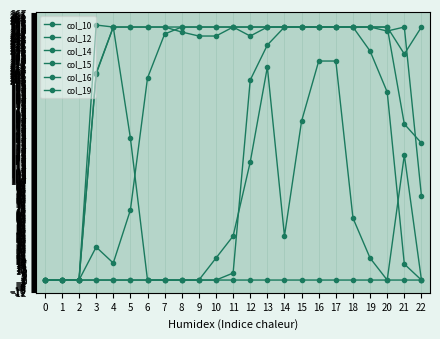

What is the average value of the col_16 series?

209